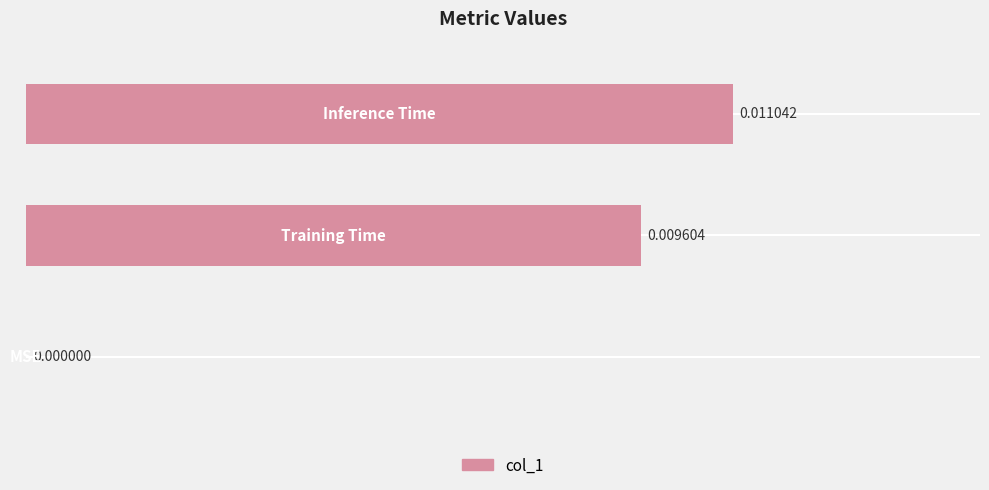

Rank the categories by value from lowest to highest.

0, 1, 2